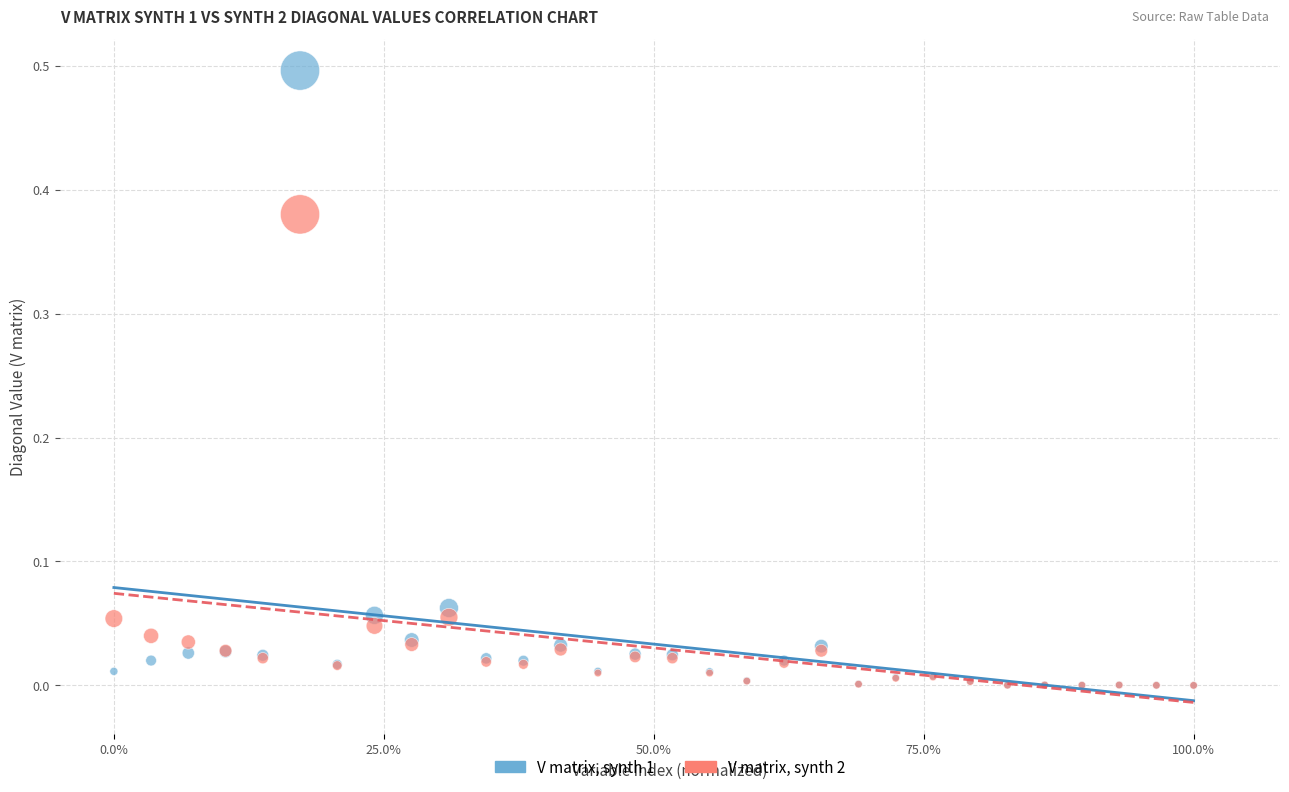

Which series contains the highest Y value?

V matrix, synth 1